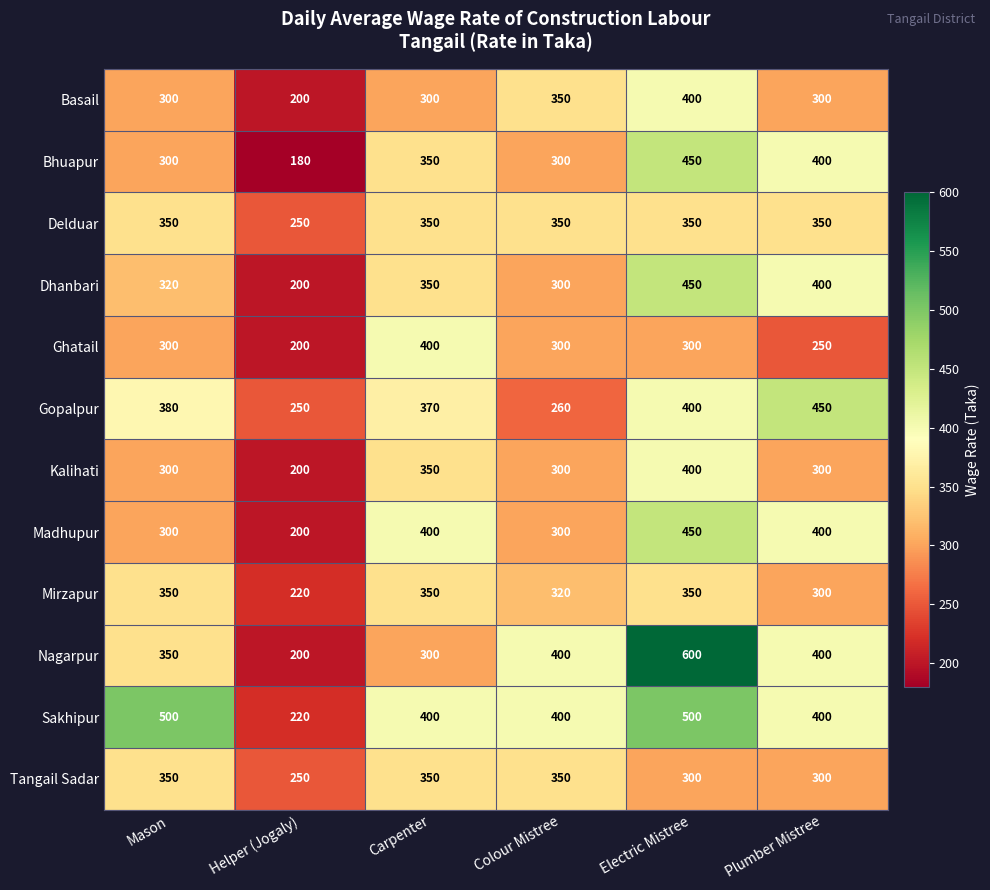

What is the difference between the Gopalpur values at Electric Mistree and Colour Mistree?

140